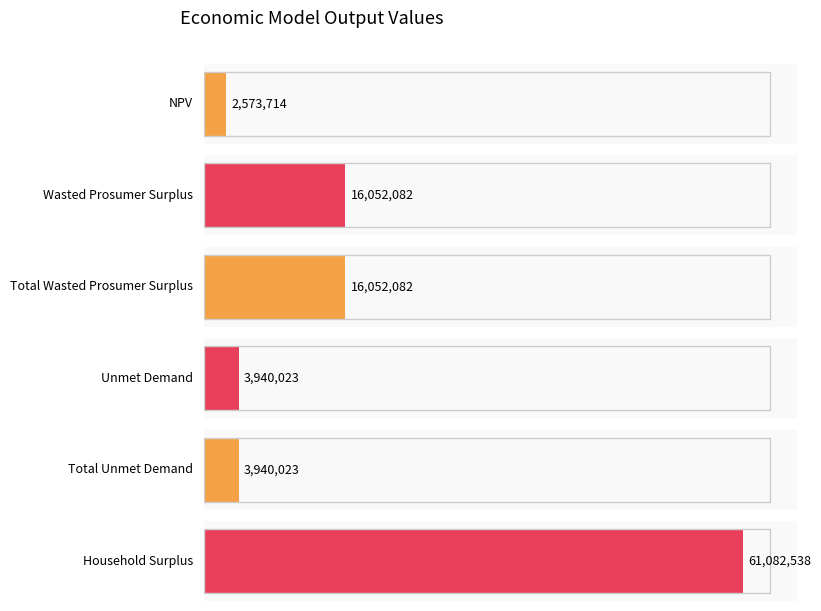

Which category has the highest value across all series?

Household Surplus